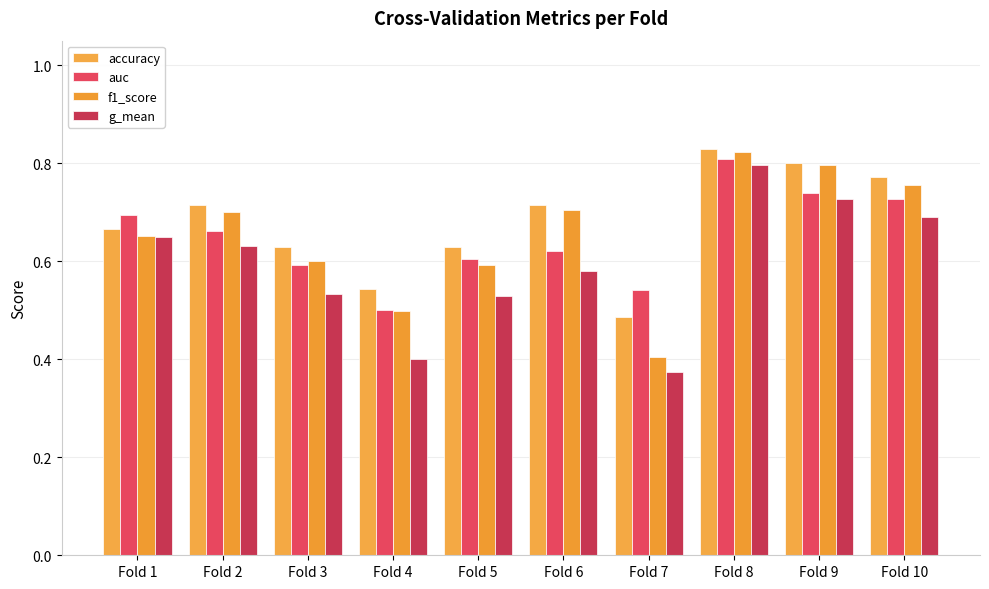

At how many categories does at least one series exceed 0?

10